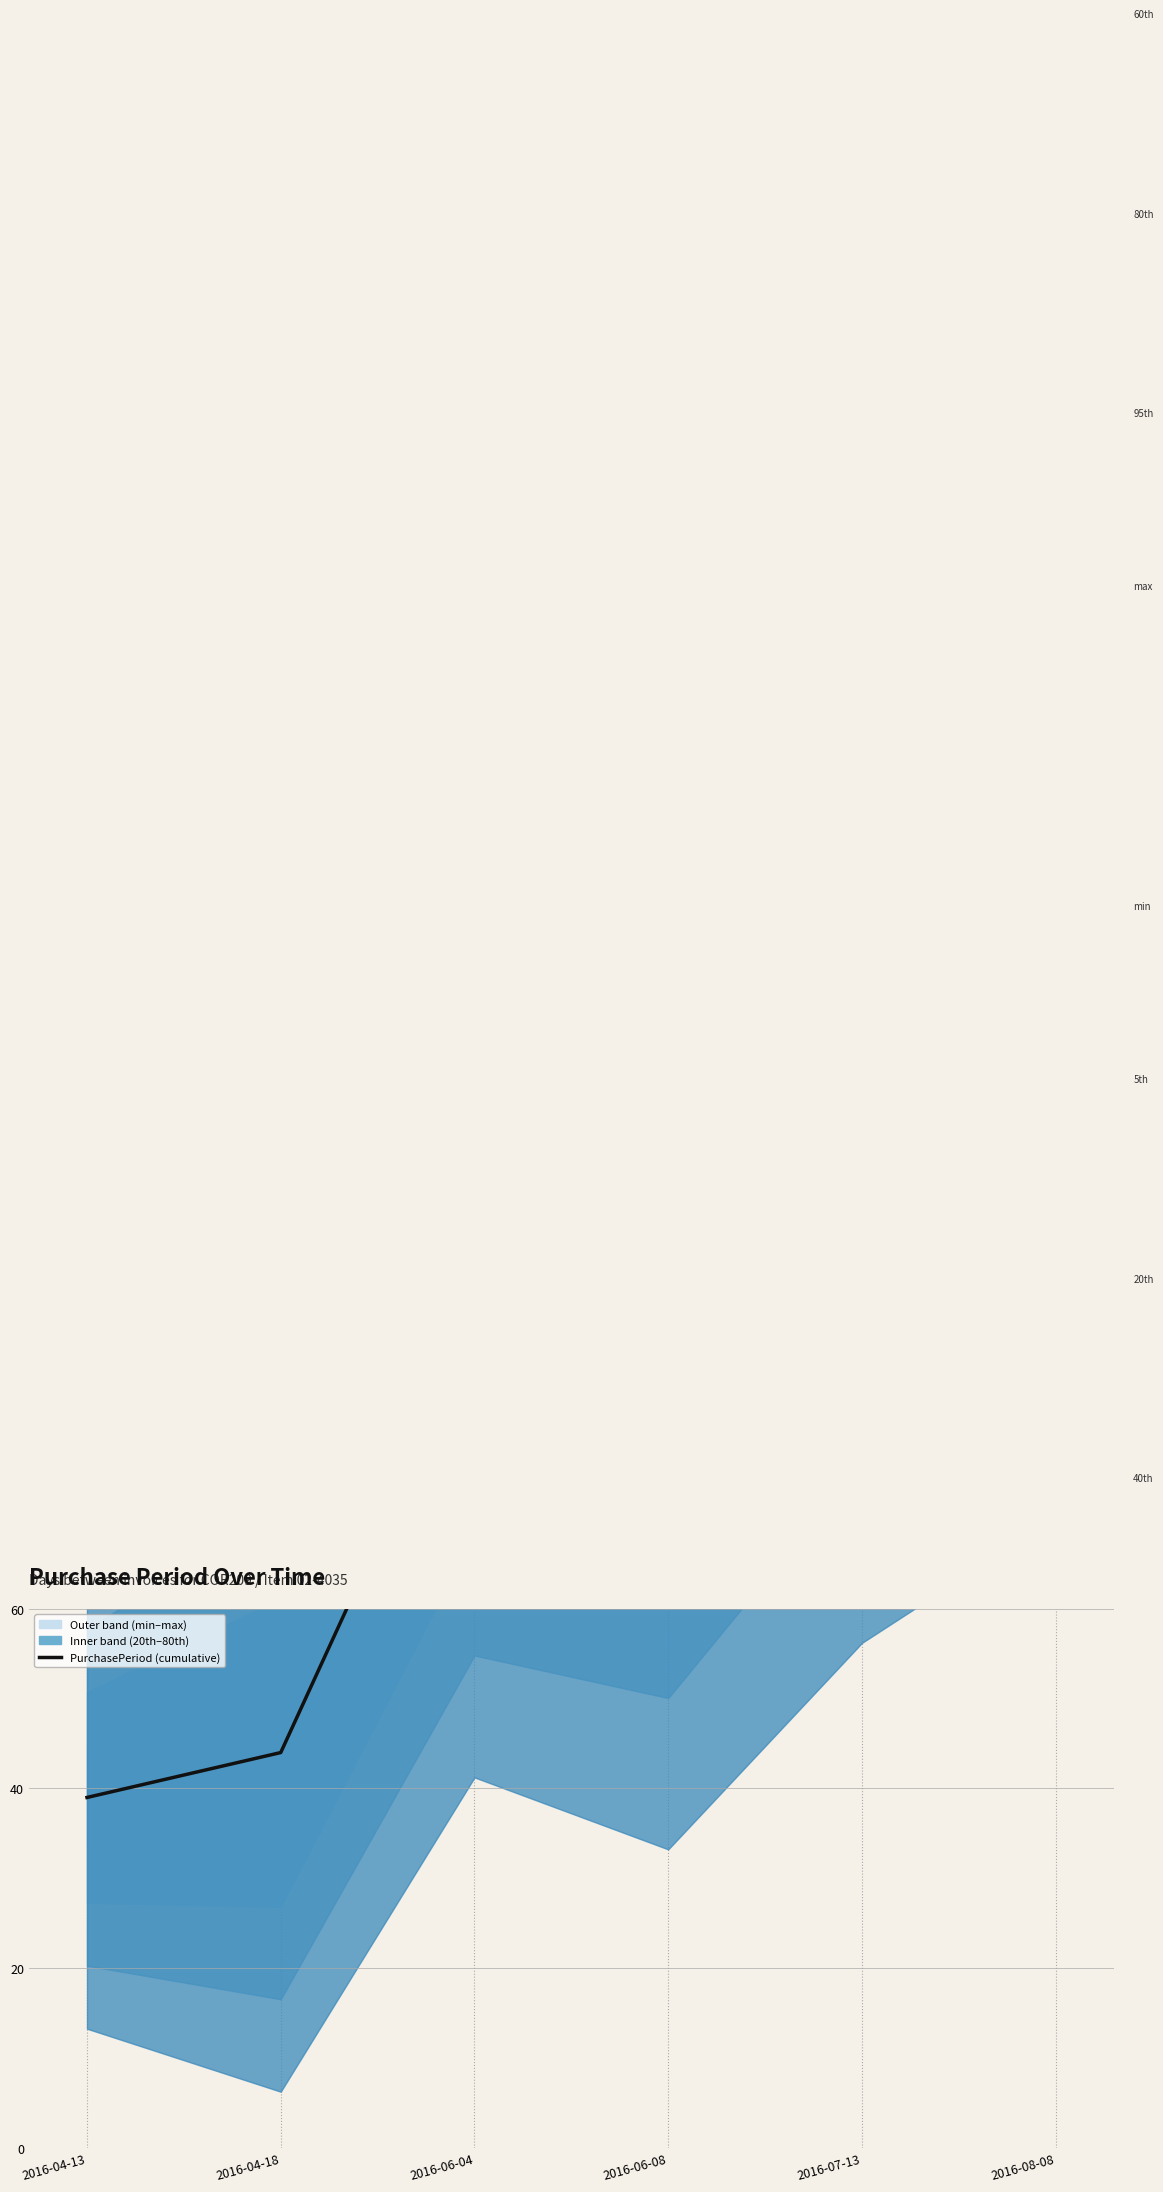

Is it true that the value at 2016-07-13 is 91?

False